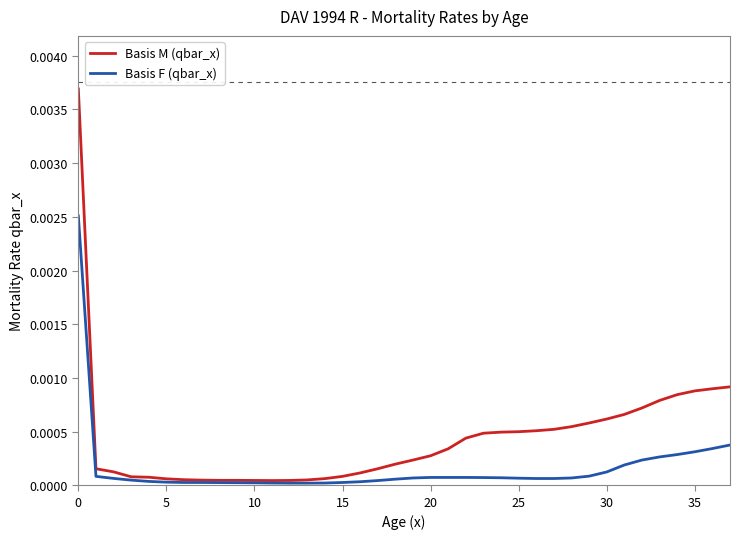

How many lines are shown in the chart?

2